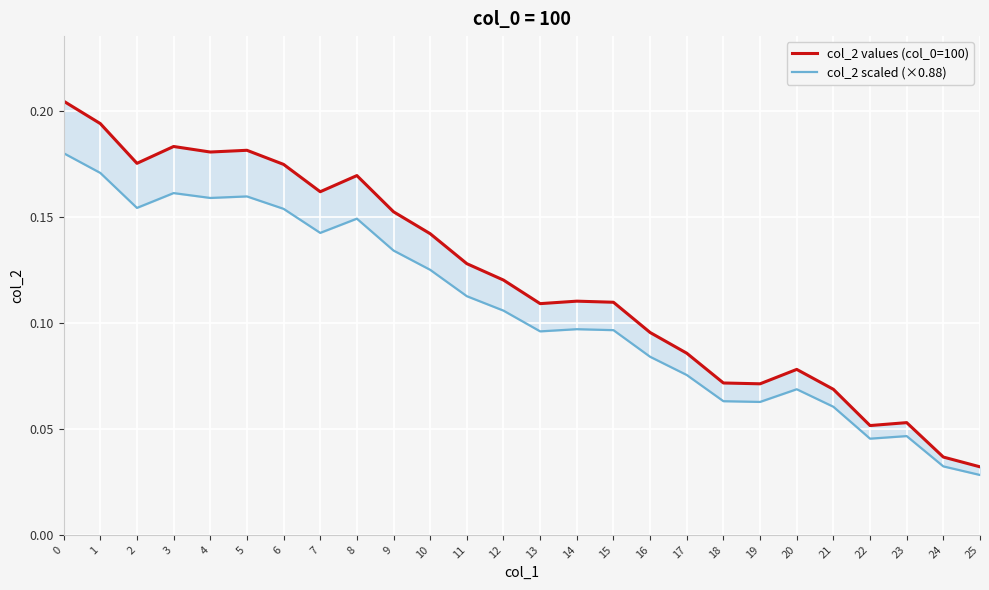

Which series has the largest range (max minus min)?

col_2 values (col_0=100)